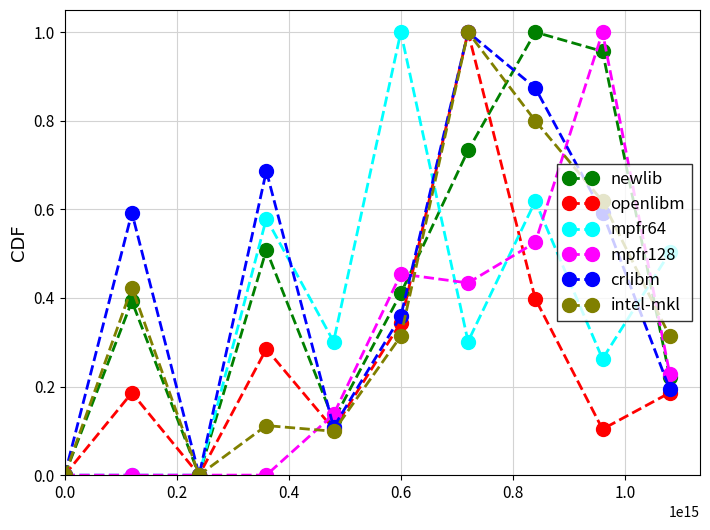

After their last crossing, which series has the higher values: mpfr128 or intel-mkl?

intel-mkl